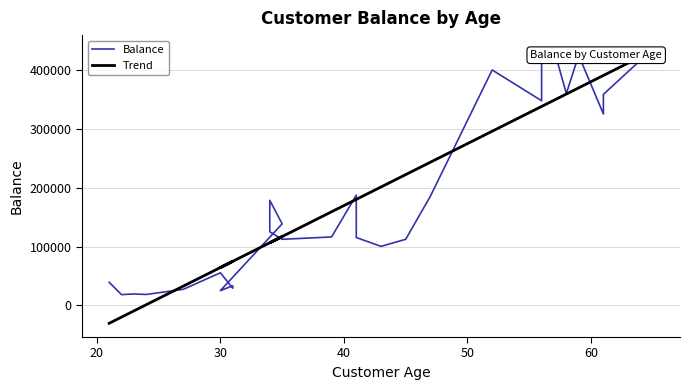

How many values in the Trend series are below 180088?

14